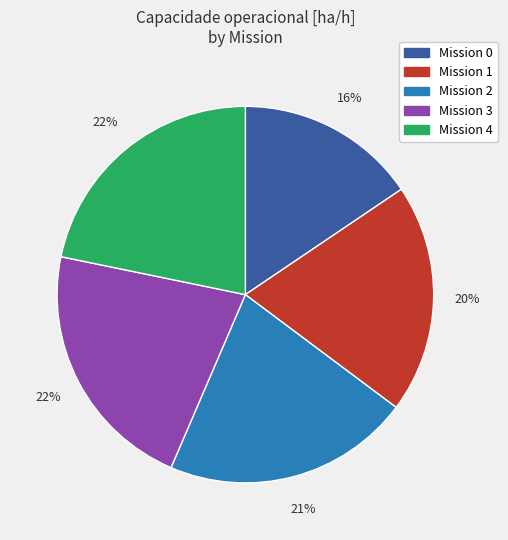

Does any single category account for the majority?

No